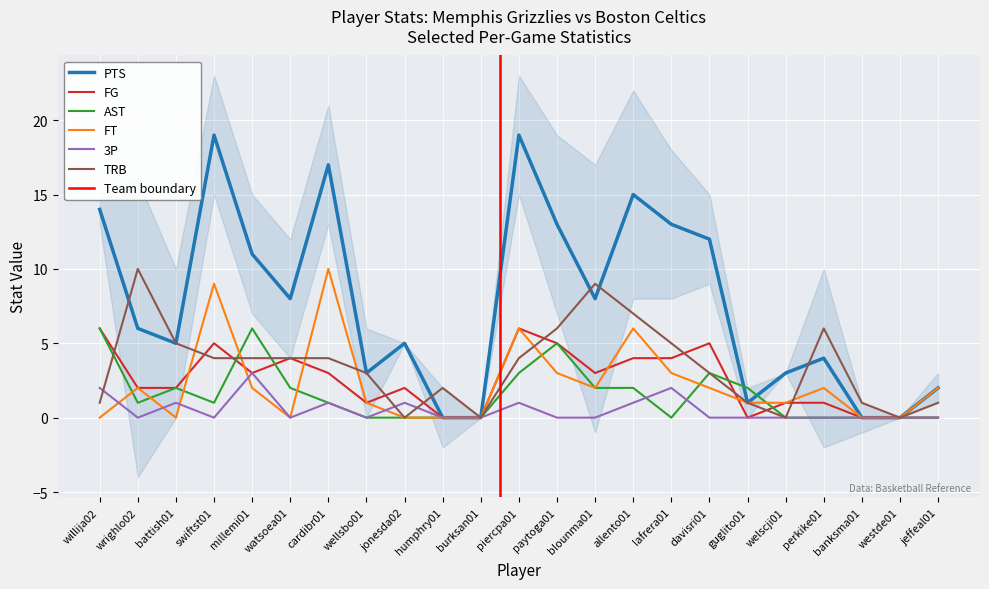

What position from the left is swiftst01?

4